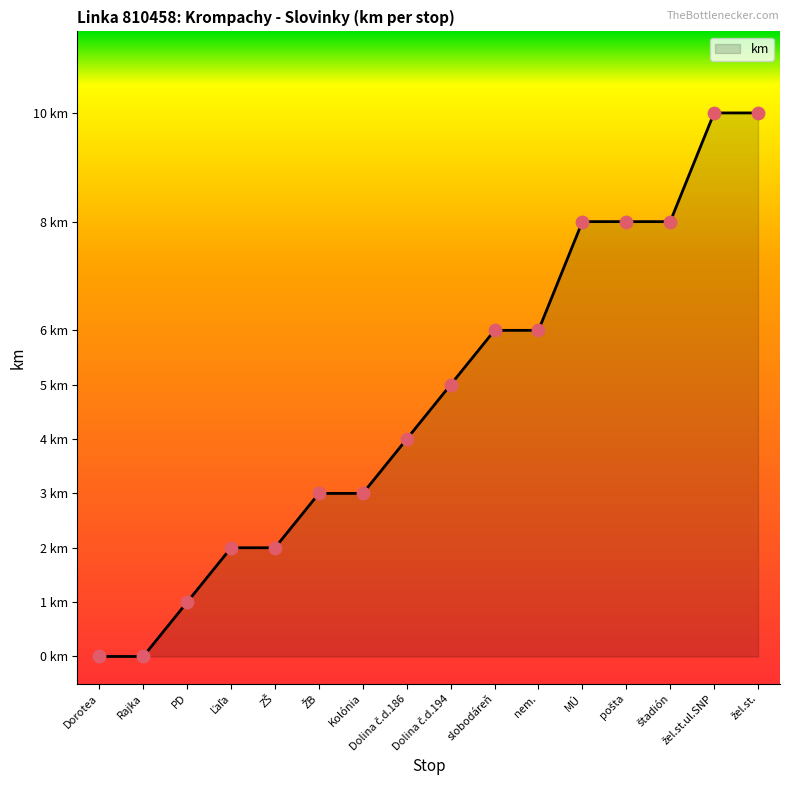

What is the change in value from Dolina č.d.186 to pošta?

+4